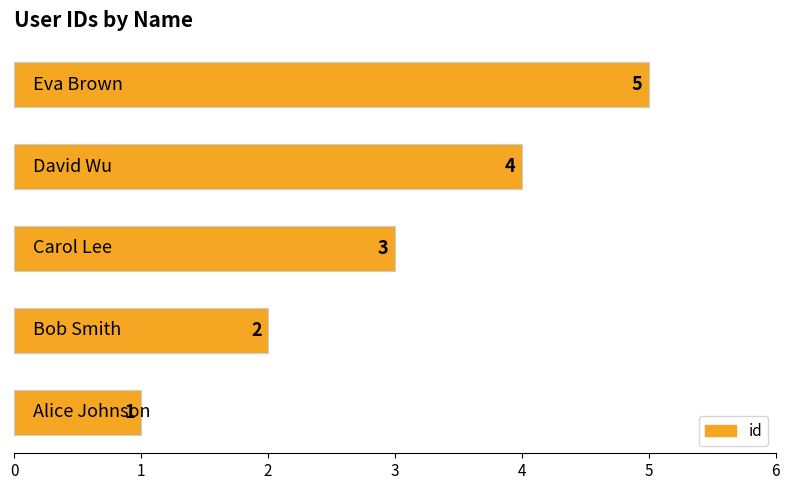

What is the maximum value shown in the chart?

5